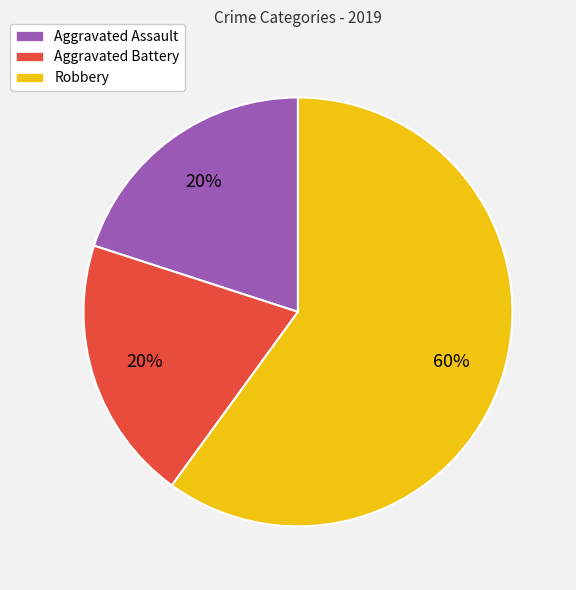

What is the ratio of the value at Aggravated Battery to the value at Robbery?

0.3